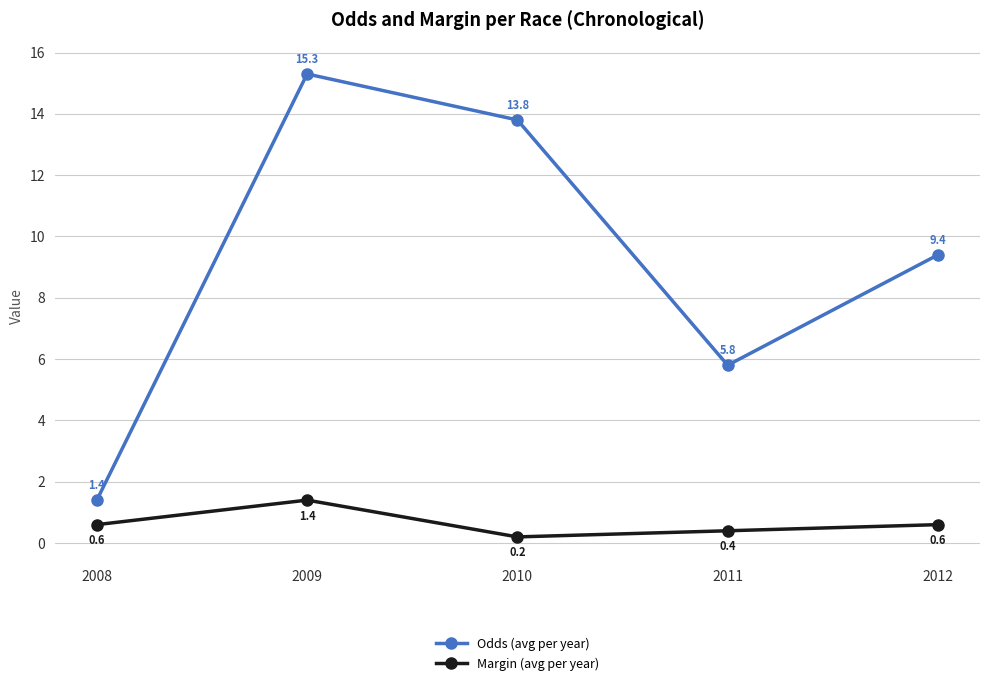

True or false: Odds (avg per year) has a value of 13.8 at 2010.

True